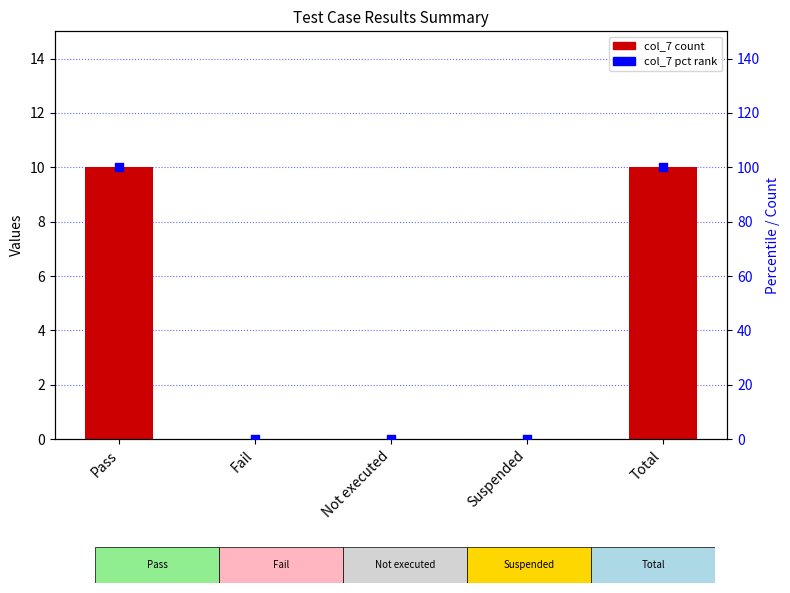

What is the total value across all series at Total?

110